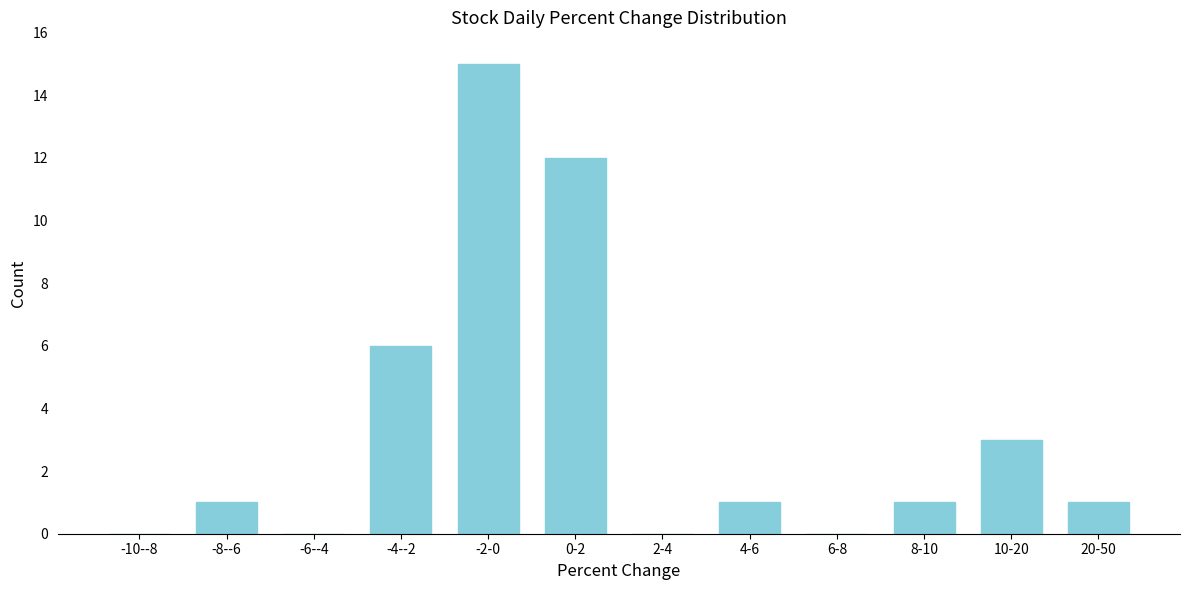

Reading left to right, list all the values displayed in this chart.

-10--8=0	-8--6=1	-6--4=0	-4--2=6	-2-0=15	0-2=12	2-4=0	4-6=1	6-8=0	8-10=1	10-20=3	20-50=1